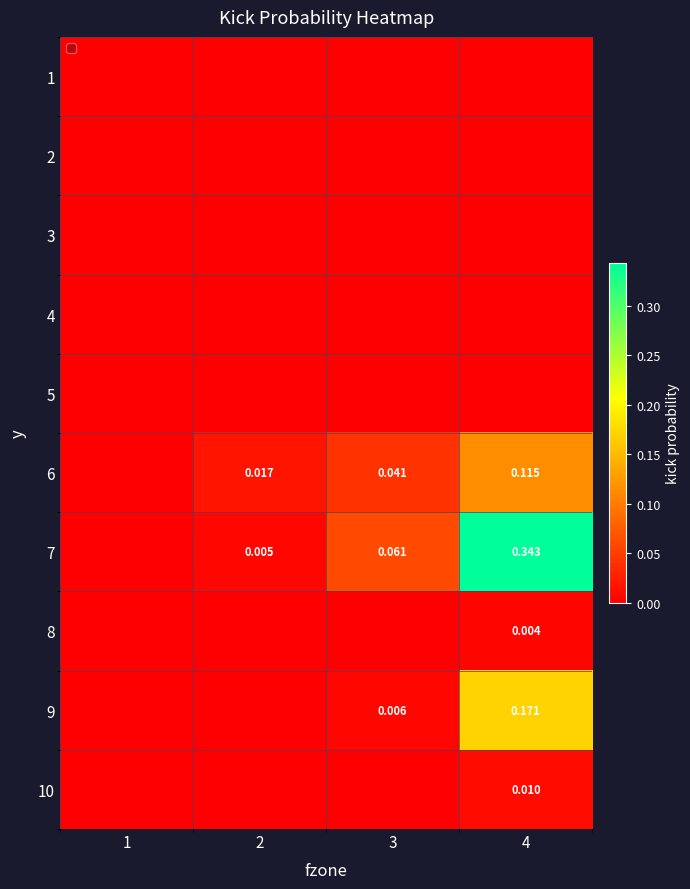

At which category is the sum across all series the highest?

4